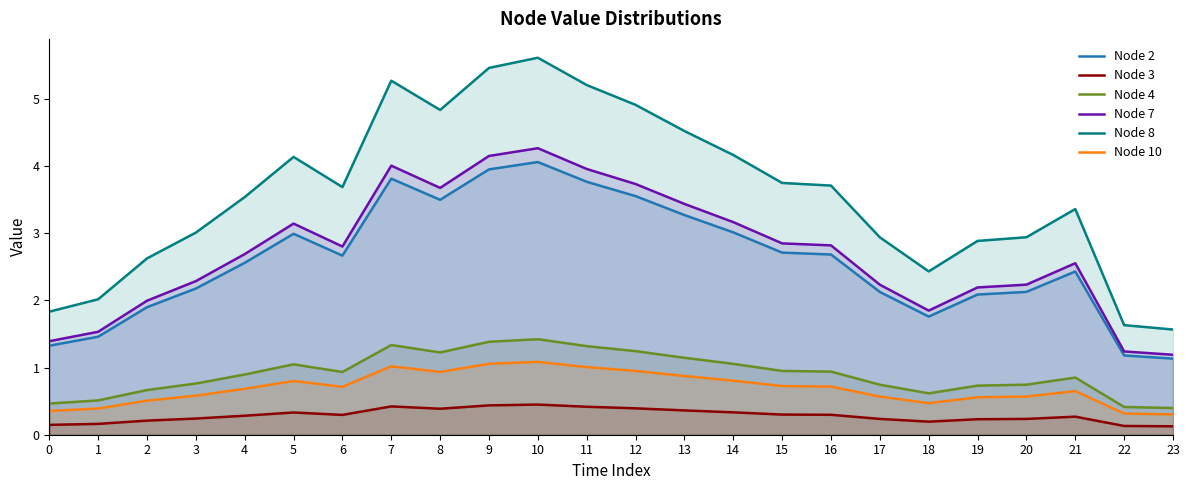

Is it true that Node 10 equals 1.7 at 9?

False